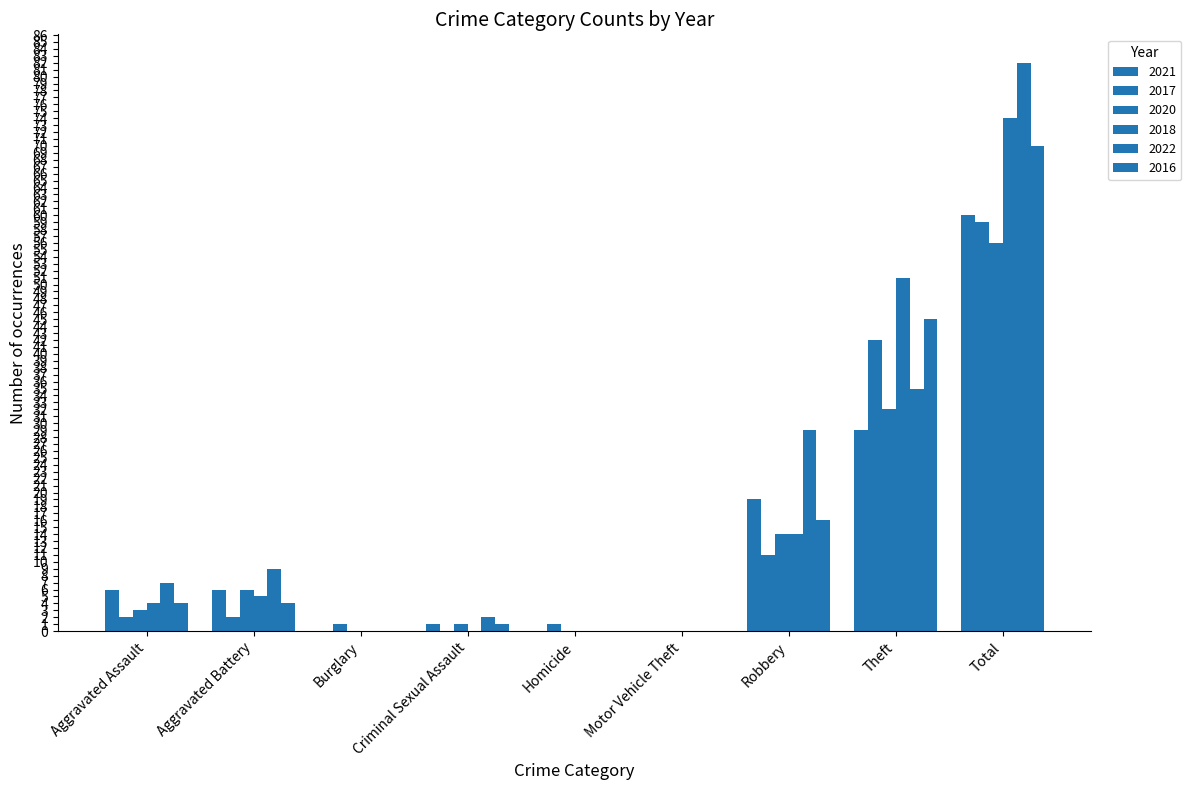

List the series in order of their peak value, highest first.

2022, 2018, 2016, 2021, 2017, 2020